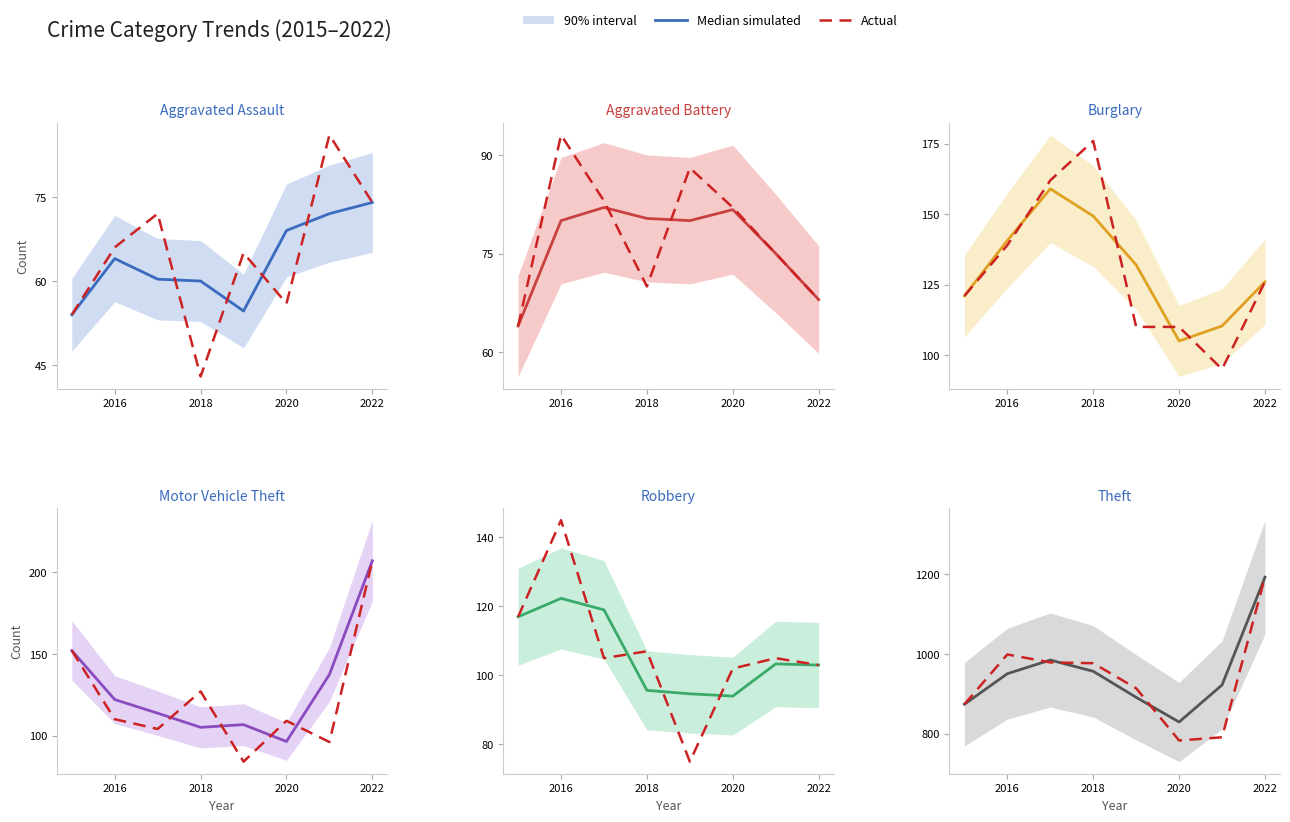

How many lines are shown in the chart?

2